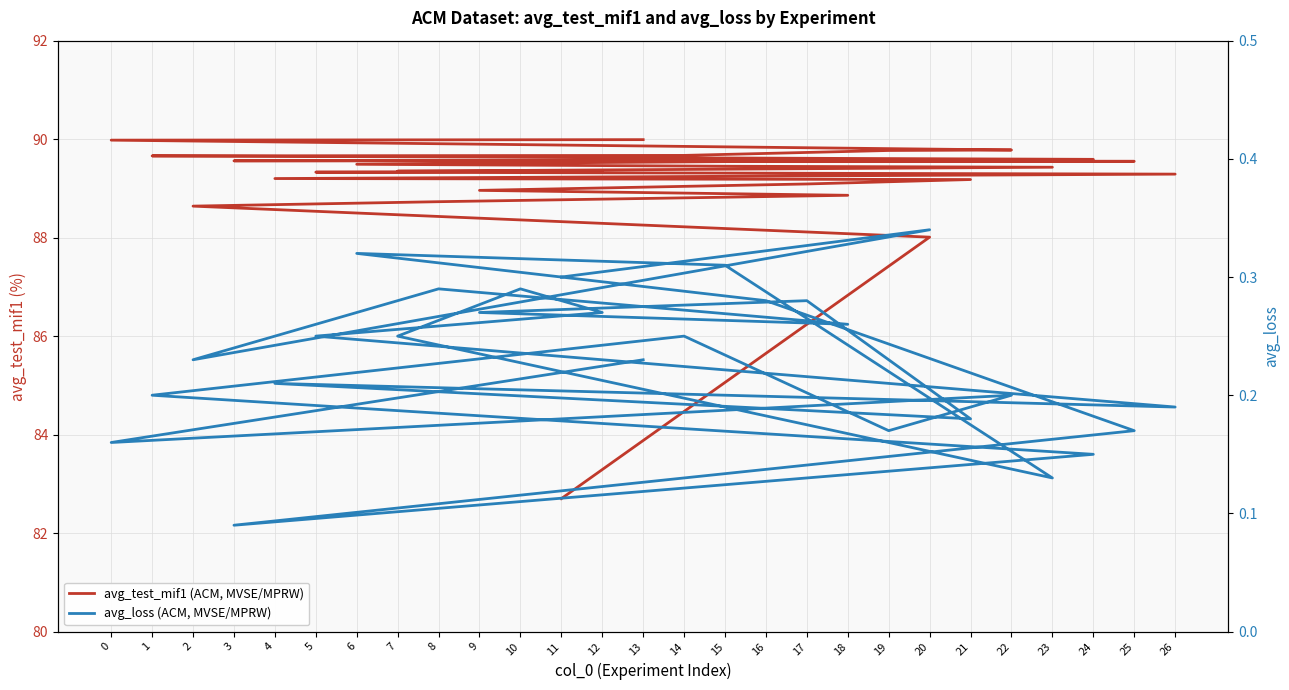

Rank the series by their maximum value, from lowest to highest.

avg_loss (ACM, MVSE/MPRW), avg_test_mif1 (ACM, MVSE/MPRW)